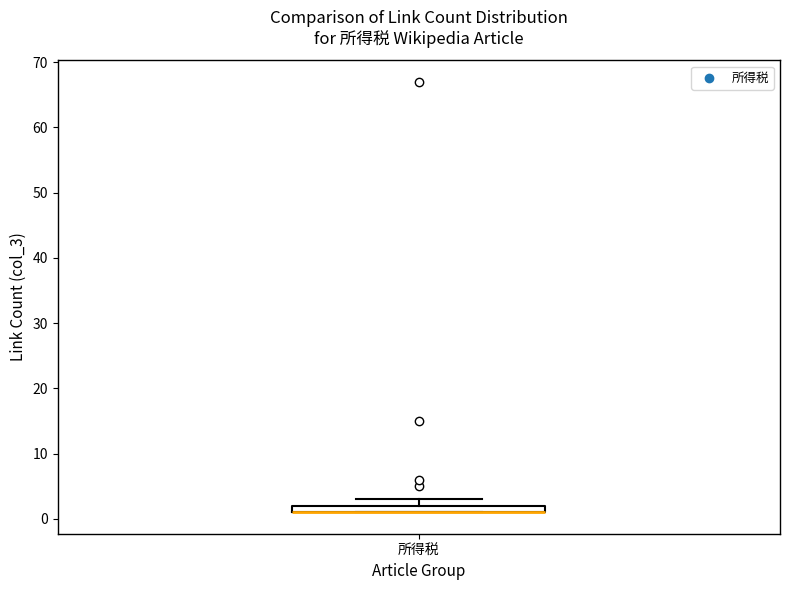

Where is the upper edge of the box for 所得税 on the y-axis? The values are not printed on the chart, so give them approximately, as read against the axis.

2